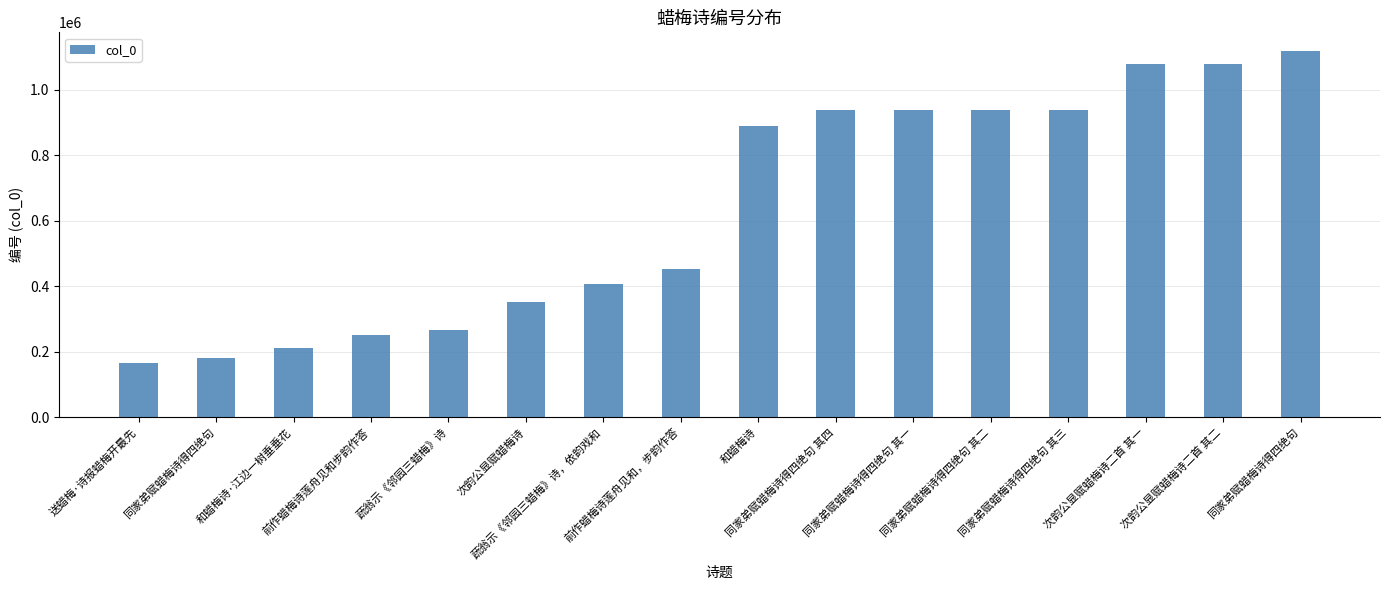

Count the number of categories in the chart.

16